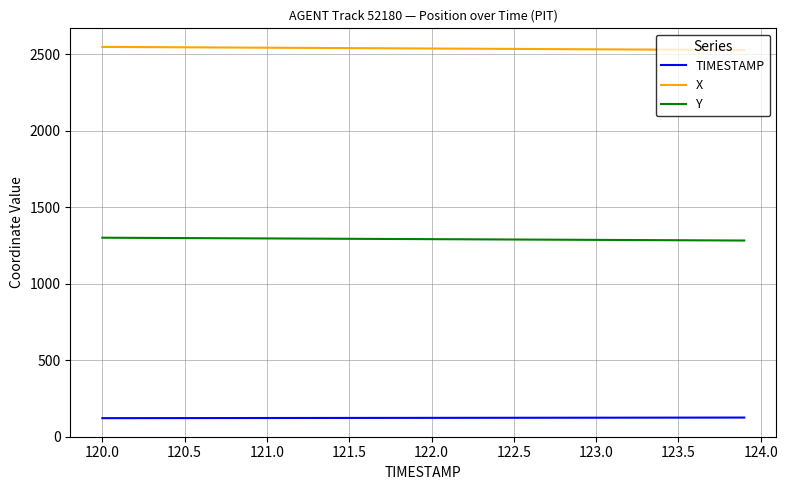

What is the smallest value displayed?

120.0